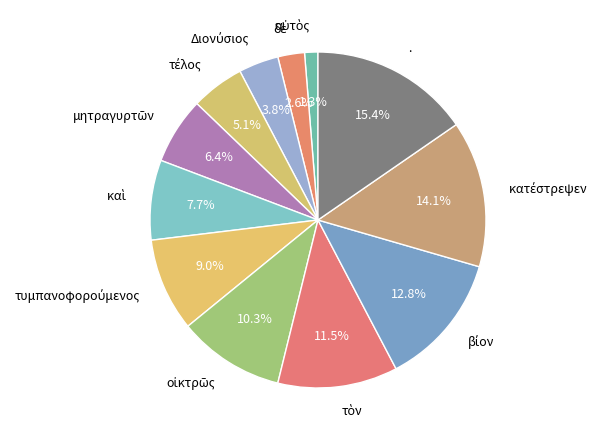

Is there any slice that represents more than half of the pie?

No